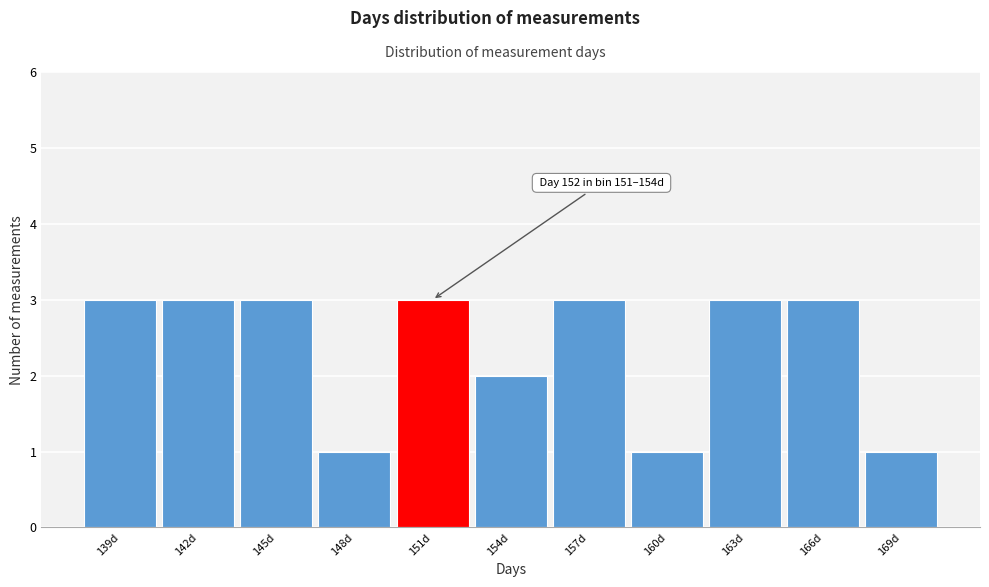

Reading left to right, list all the values displayed in this chart.

139d=3	142d=3	145d=3	148d=1	151d=3	154d=2	157d=3	160d=1	163d=3	166d=3	169d=1